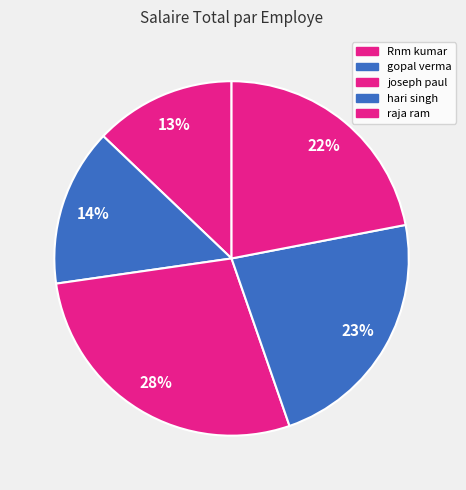

To the nearest percent, what is the difference between the hari singh and Rnm kumar slice percentages?

10%